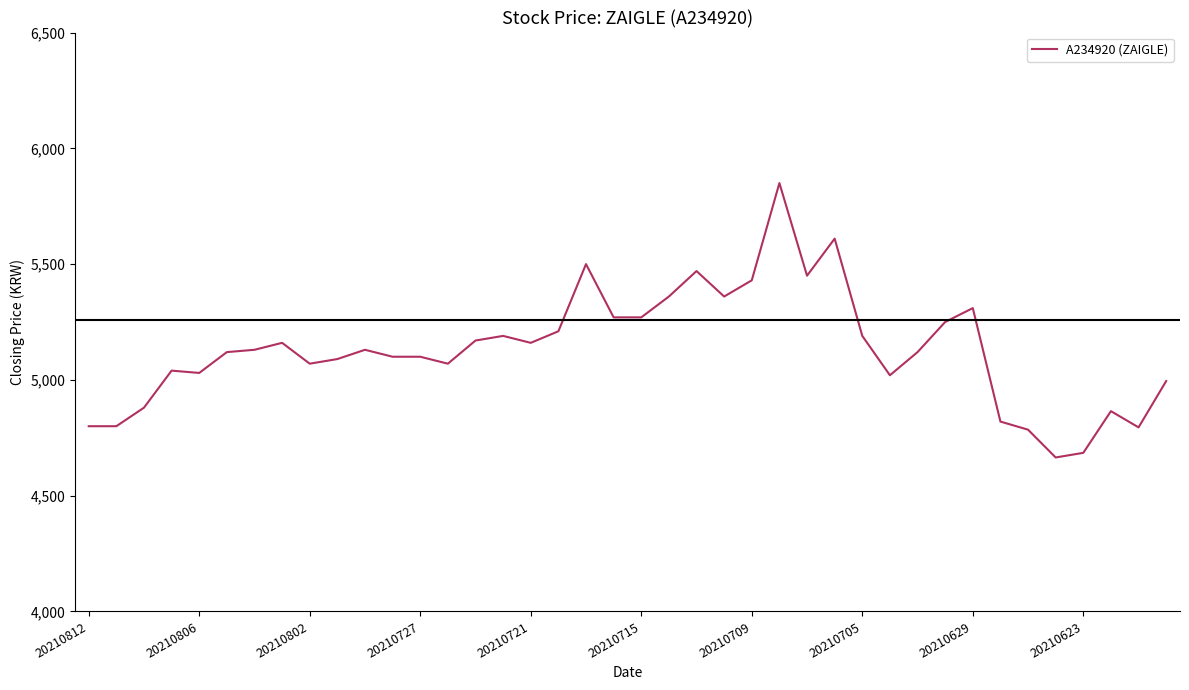

What is the smallest value displayed?

4665